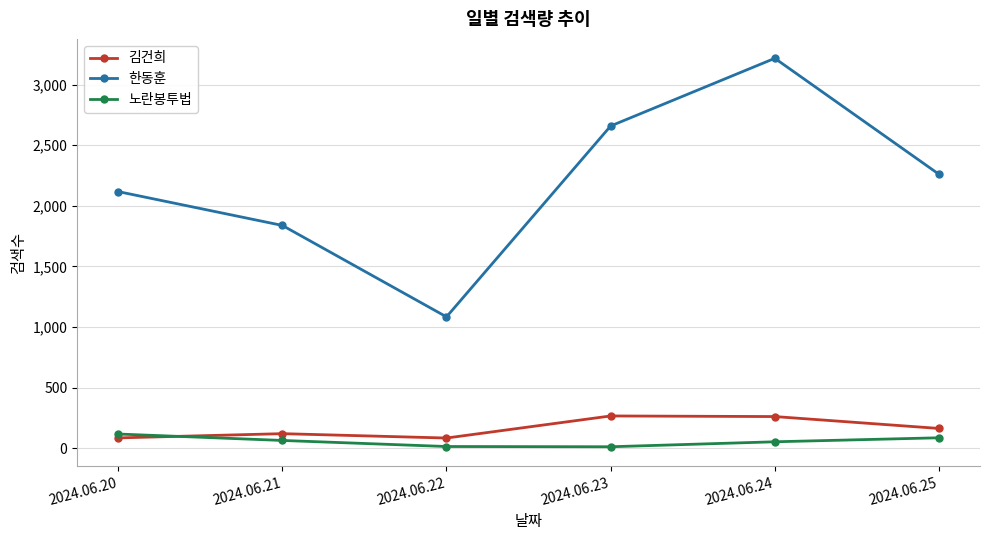

What are all the series names shown in the legend?

김건희, 한동훈, 노란봉투법